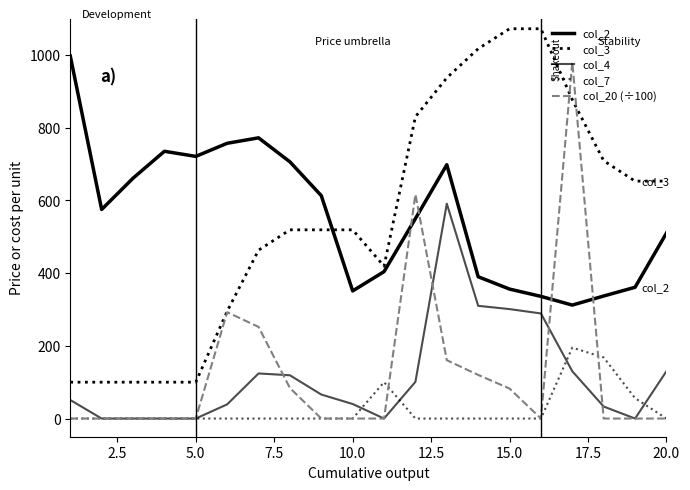

Reading left to right, what are all the values shown in this chart?

col_2: 997.0	575.0	661.0	735.0	721.0	757.0	772.0	706.0	613.0	351.0	404.0	550.0	698.0	390.0	356.0	336.0	312.0	337.0	361.0	510.0
col_3: 100.0	100.0	100.0	100.0	100.0	295.0	463.0	519.0	519.0	519.0	419.0	830.0	937.0	1017.0	1072.0	1072.0	877.0	709.0	653.0	653.0
col_4: 51.0	0.0	0.0	0.0	0.0	39.0	124.0	119.0	66.0	40.0	0.0	101.0	591.0	310.0	301.0	289.0	130.0	33.0	0.0	130.0
col_7: 0.0	0.0	0.0	0.0	0.0	0.0	0.0	0.0	0.0	0.0	100.0	0.0	0.0	0.0	0.0	0.0	195.0	168.0	56.0	0.0
col_20 (÷100): 0.0	0.0	0.0	0.0	0.0	292.5	252.0	84.0	0.0	0.0	0.0	616.5	160.5	120.0	82.5	0.0	980.0	0.0	0.0	0.0